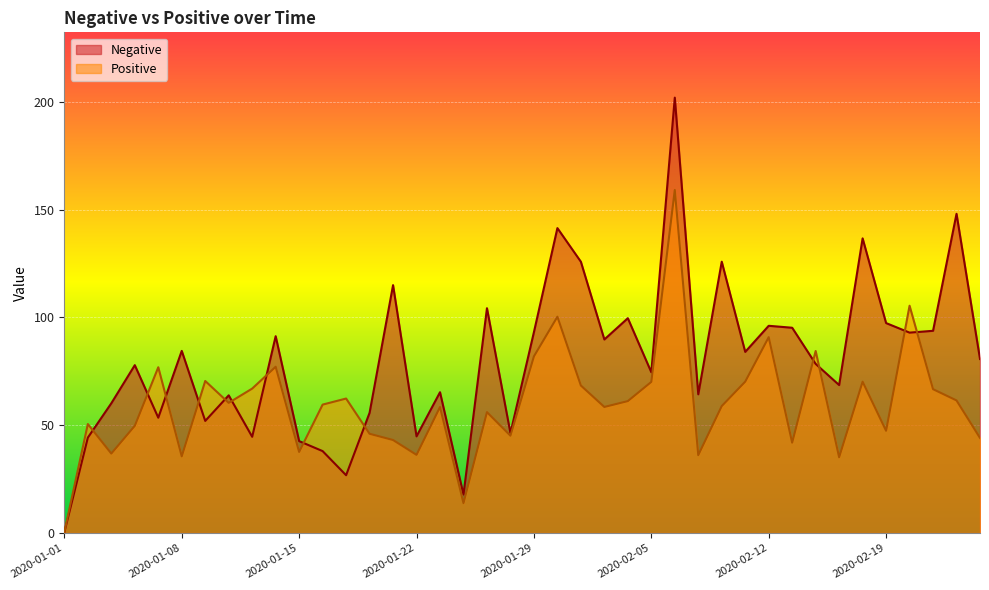

Which series ends up on top after the final intersection of Positive and Negative?

Negative